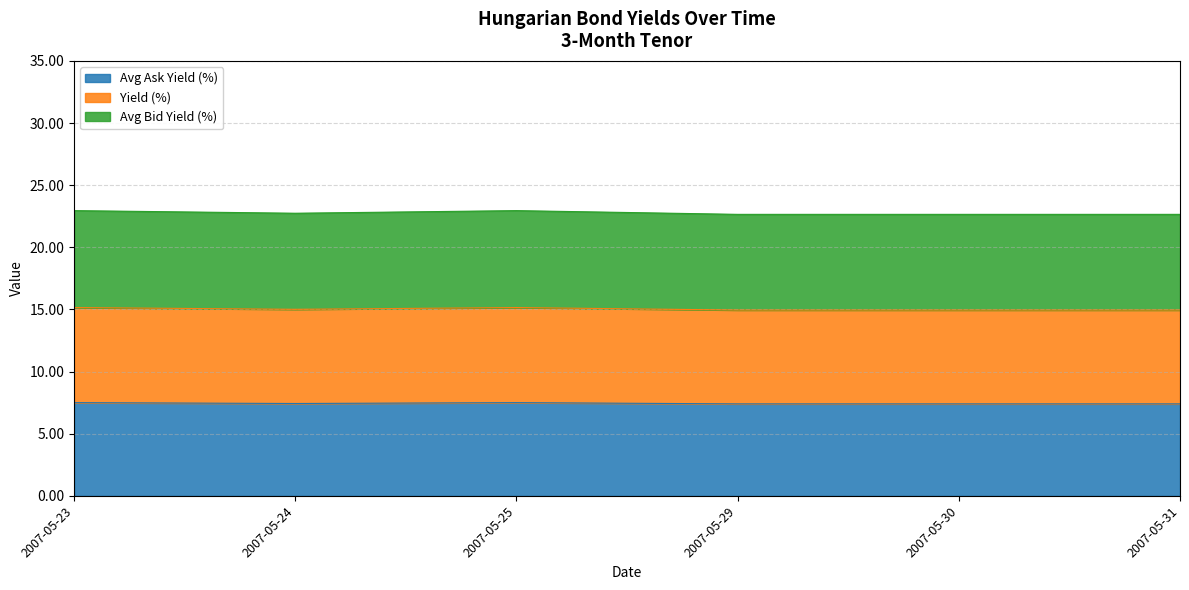

What is the difference between the maximum and minimum values in the Avg Ask Yield (%) series?

0.1